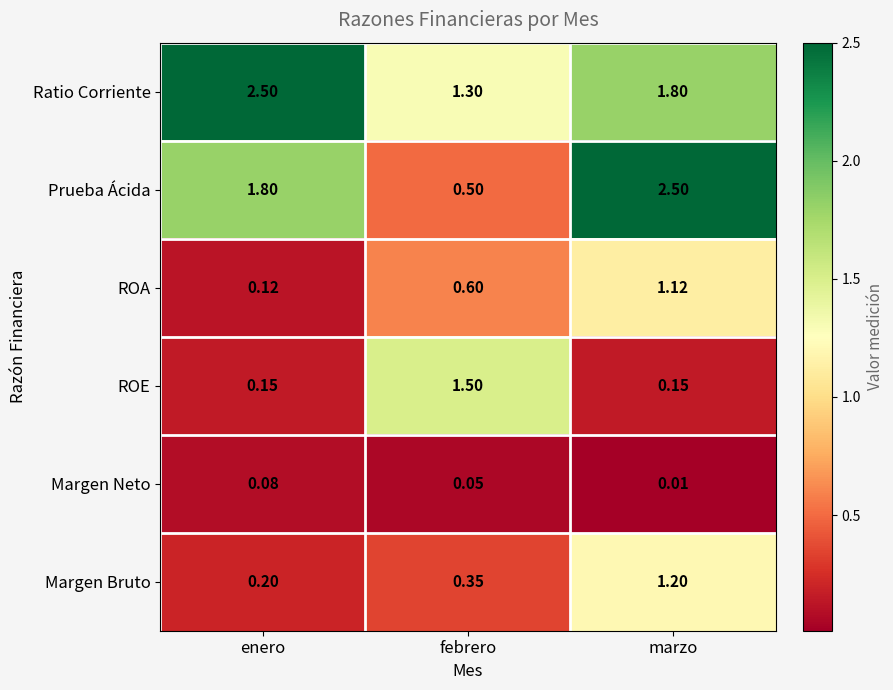

Between febrero and marzo, which series saw the biggest shift?

Prueba Ácida